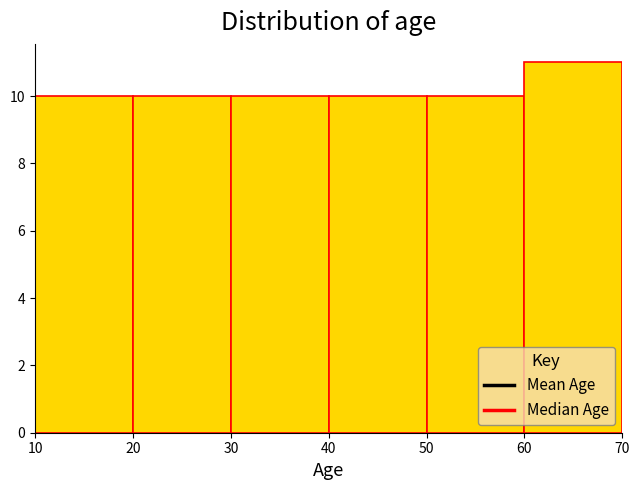

Over which range of the x-axis is the bar tallest?

60 to 70